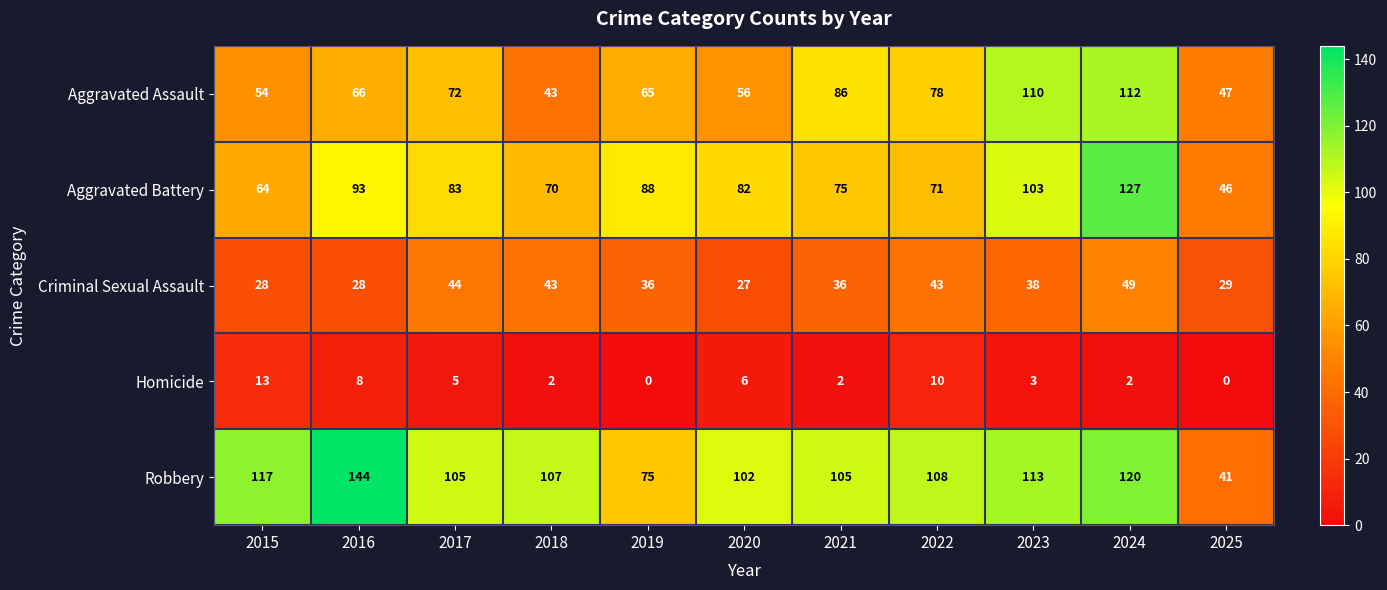

What value does the Aggravated Battery series have at 2021, to the nearest 5?

75